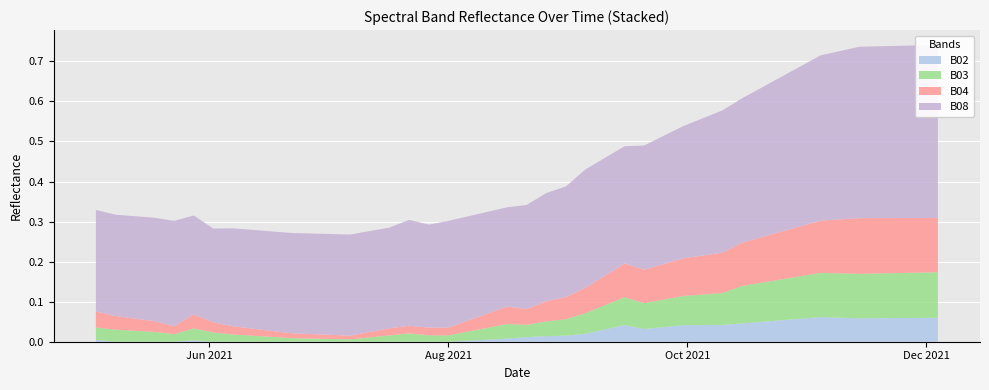

Reading left to right, transcribe all the data shown in this chart.

B02: 0.0	0.0	0.0	0.0	0.0	0.0	0.0	0.0	0.0	0.0	0.0	0.0	0.0	0.0	0.0	0.0	0.0	0.0	0.0	0.0	0.0	0.0	0.0	0.0	0.0	0.0	0.0	0.0	0.0	0.0	0.0	0.1	0.1	0.1	0.1	0.1	0.1	0.1	0.1	0.1
B03: 0.0	0.0	0.0	0.0	0.0	0.0	0.0	0.0	0.0	0.0	0.0	0.0	0.0	0.0	0.0	0.0	0.0	0.0	0.0	0.0	0.0	0.1	0.1	0.1	0.1	0.1	0.1	0.1	0.1	0.1	0.1	0.1	0.1	0.1	0.1	0.1	0.1	0.1	0.1	0.1
B04: 0.0	0.0	0.0	0.0	0.0	0.0	0.0	0.0	0.0	0.0	0.0	0.0	0.0	0.0	0.0	0.0	0.0	0.0	0.0	0.1	0.1	0.1	0.1	0.1	0.1	0.1	0.1	0.1	0.1	0.1	0.1	0.1	0.1	0.1	0.1	0.1	0.1	0.1	0.1	0.1
B08: 0.3	0.3	0.3	0.3	0.2	0.2	0.2	0.2	0.2	0.3	0.3	0.3	0.3	0.3	0.3	0.3	0.3	0.2	0.3	0.3	0.3	0.3	0.3	0.3	0.3	0.3	0.3	0.3	0.4	0.4	0.4	0.4	0.4	0.4	0.4	0.4	0.4	0.4	0.4	0.4